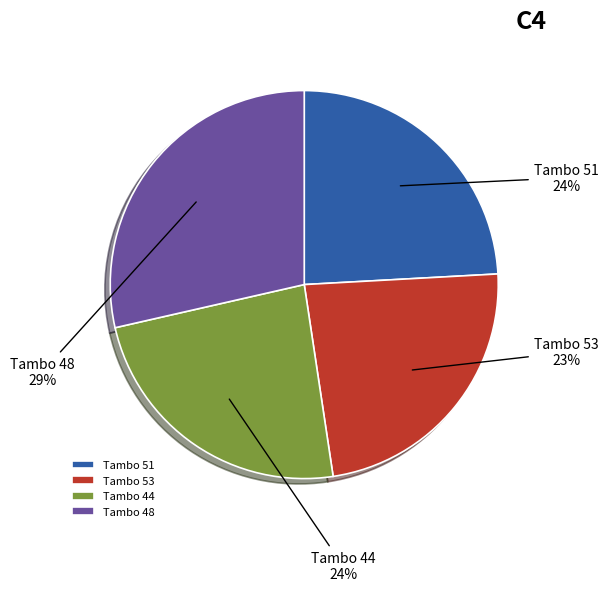

To the nearest percent, what percentage of the pie is Tambo 44?

24%